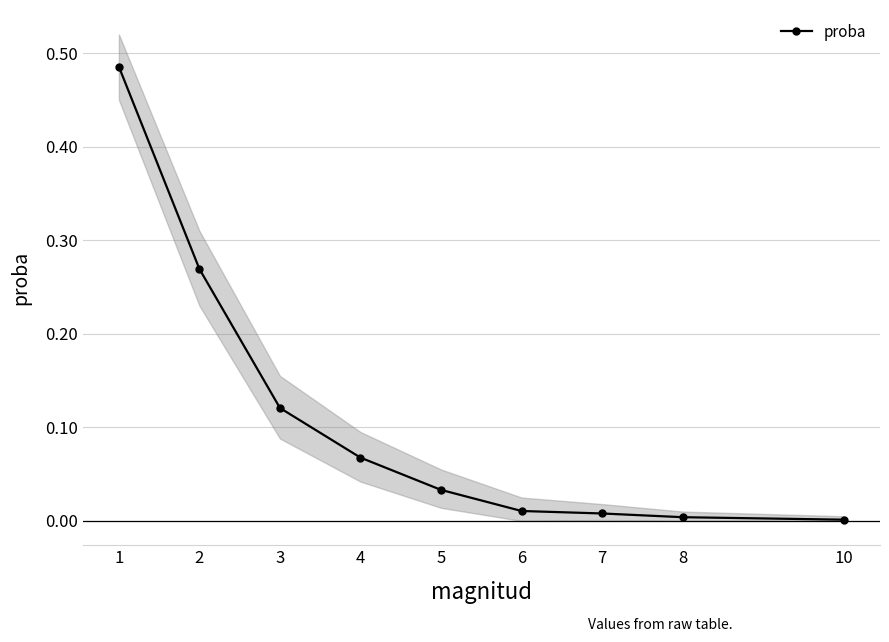

Reading left to right, what are all the values shown in this chart?

0.5	0.3	0.1	0.1	0.0	0.0	0.0	0.0	0.0